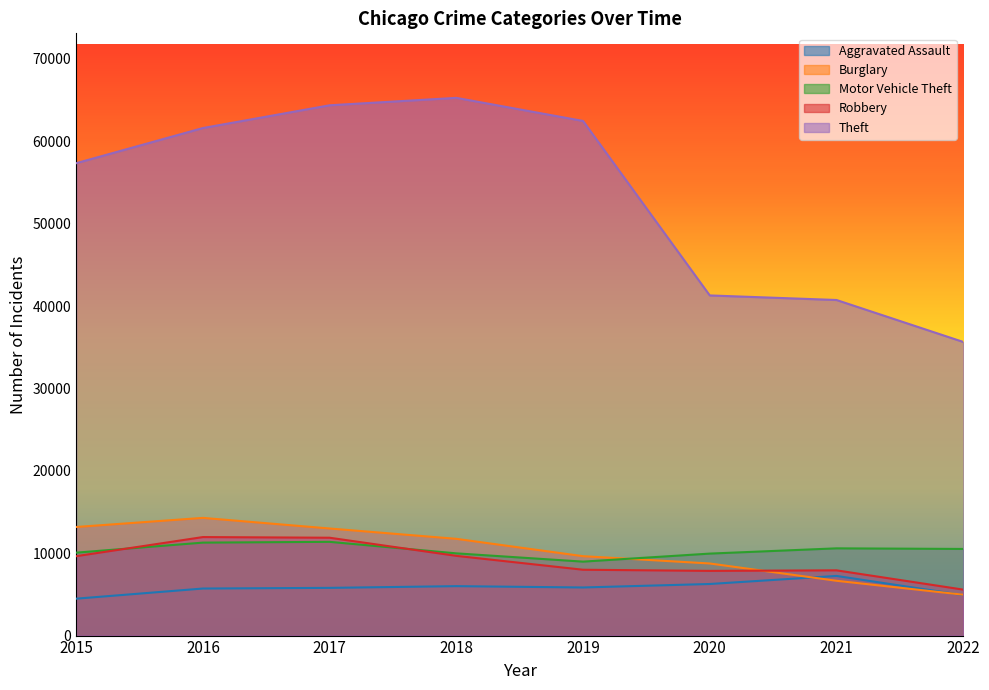

The Robbery series shows 5581 at 2022. True or false?

True